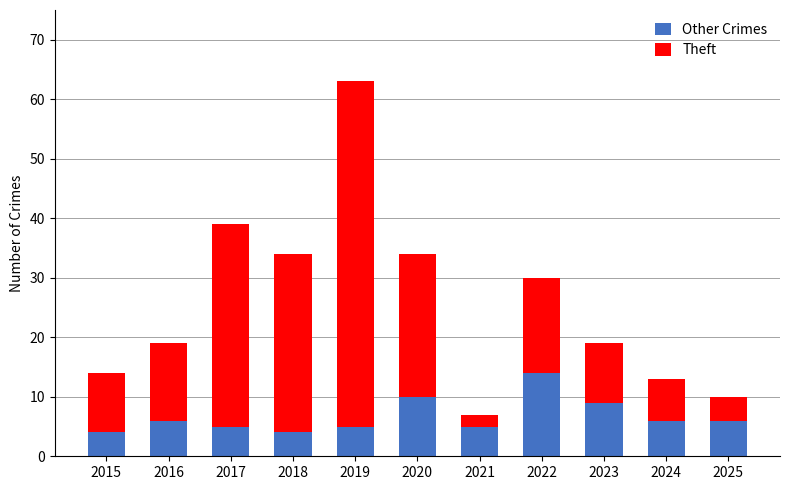

What is the maximum value for Other Crimes?

14